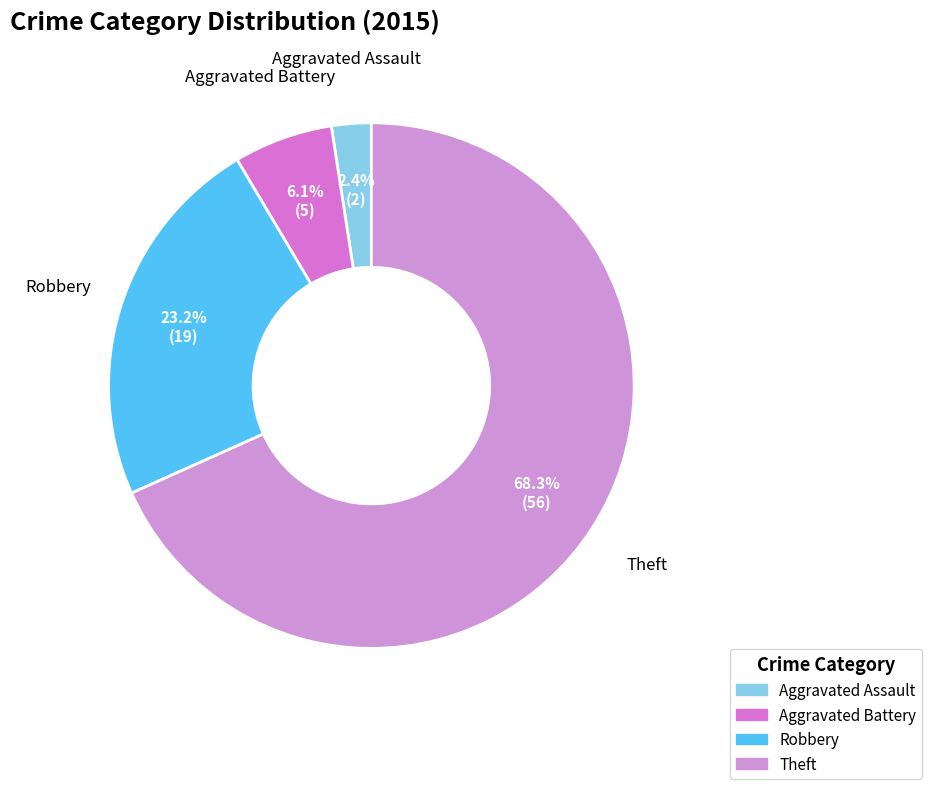

What is the majority slice?

Theft